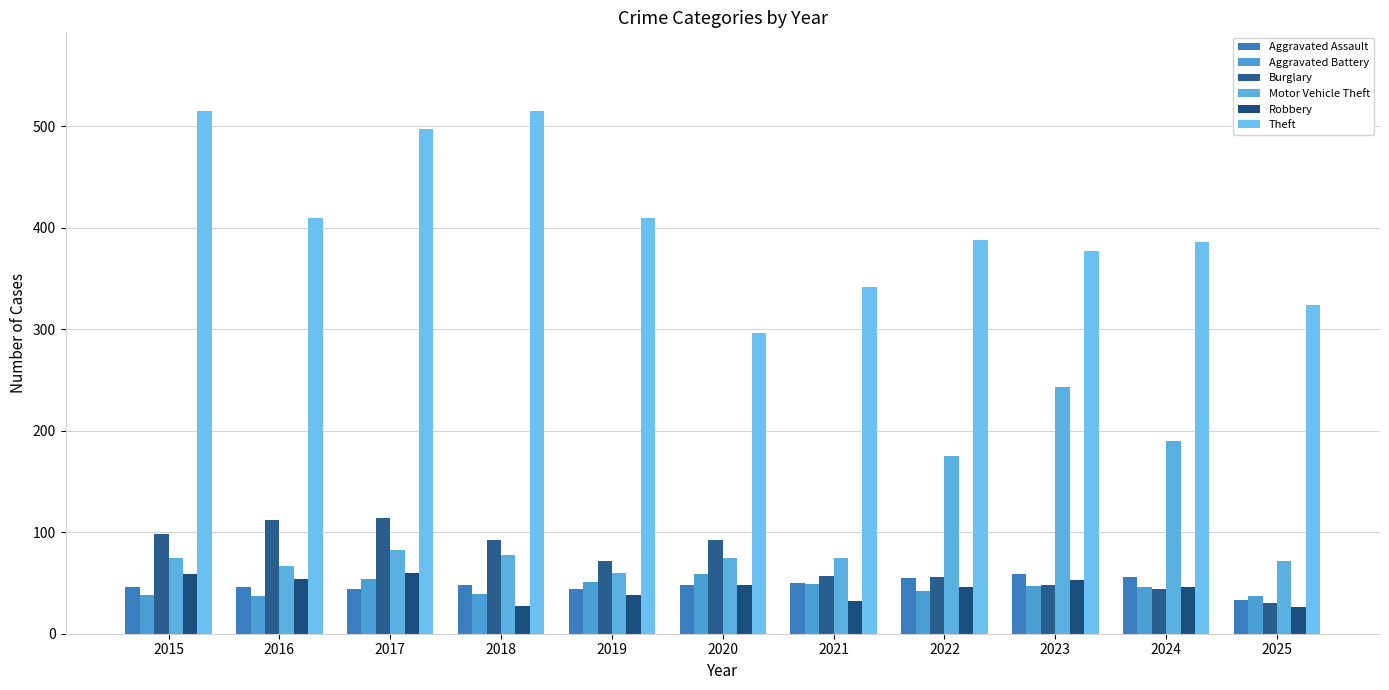

Count the number of data series in this chart.

6